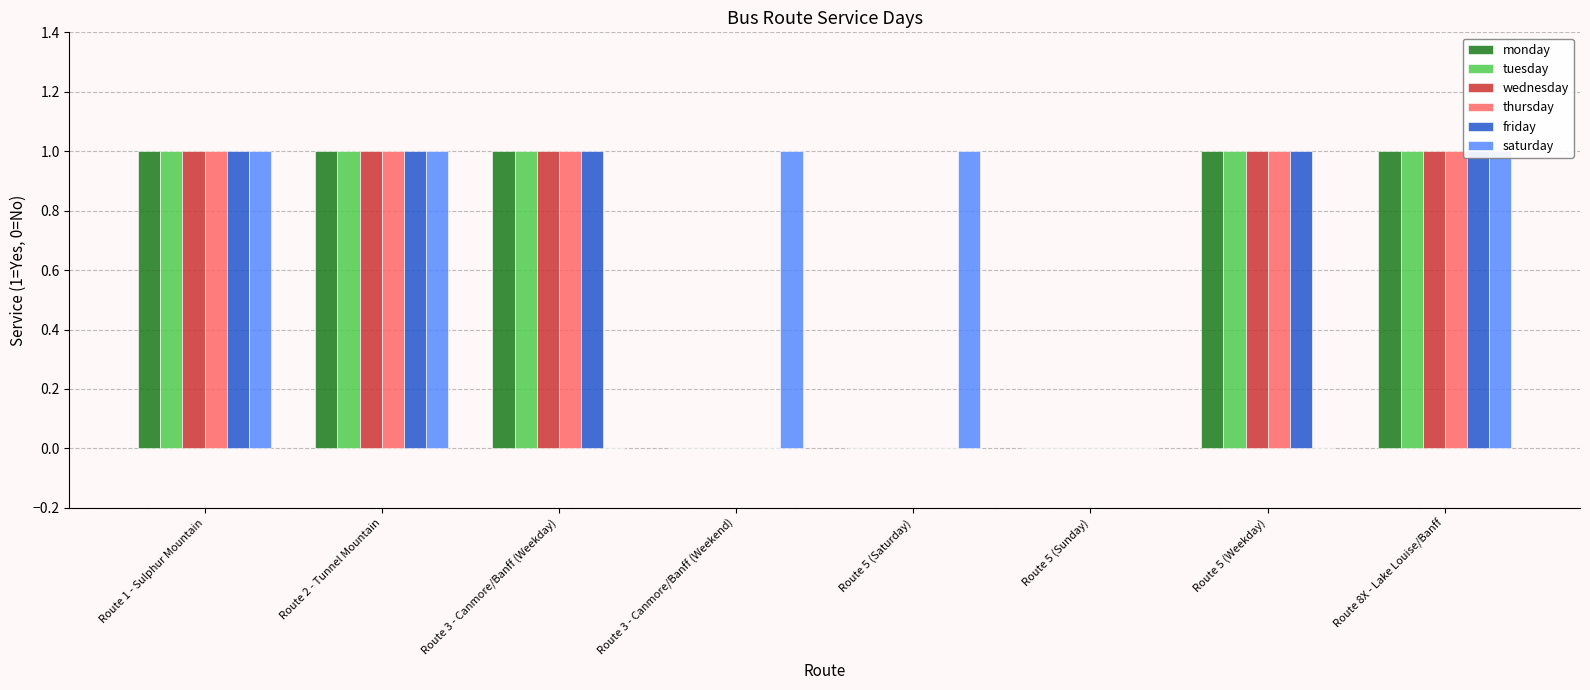

Read the thursday value at Route 3 - Canmore/Banff (Weekday).

1